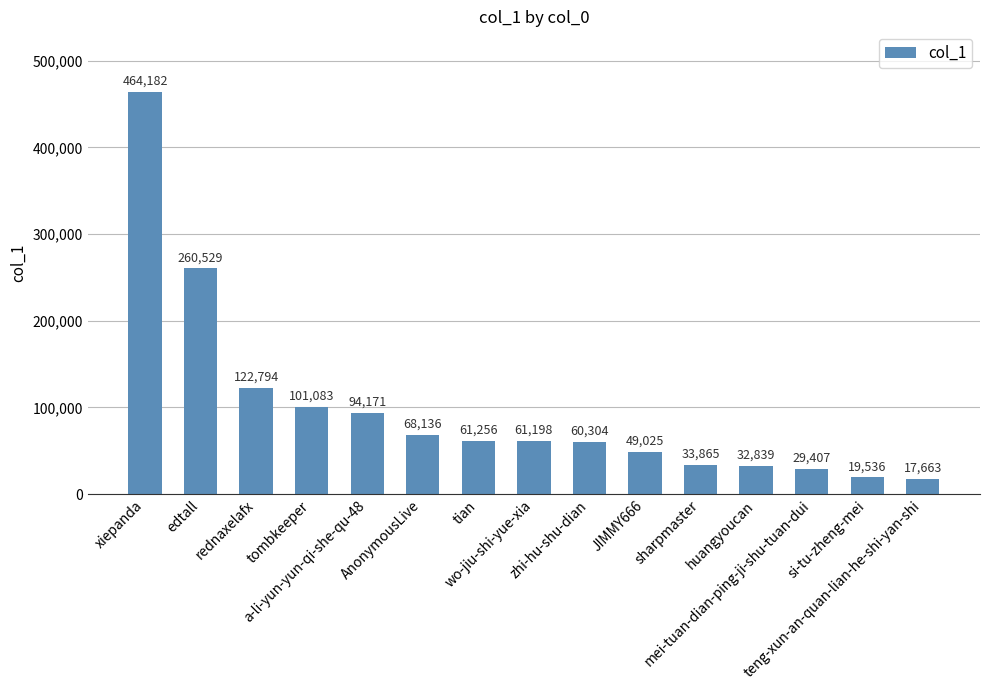

What is the ratio of the value at edtall to the value at JIMMY666?

5.3